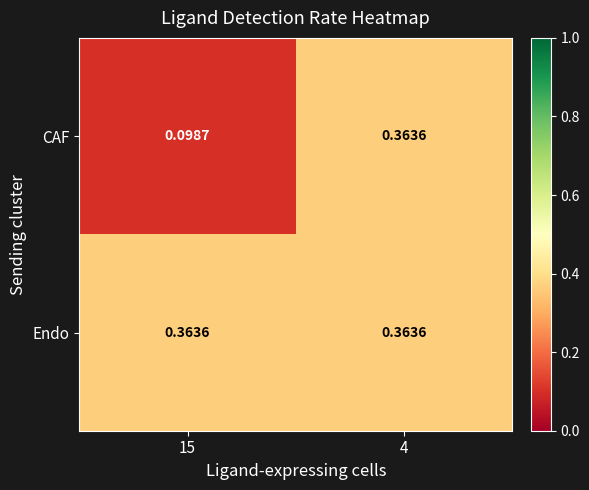

Rank the series by their average value, from highest to lowest.

Endo, CAF